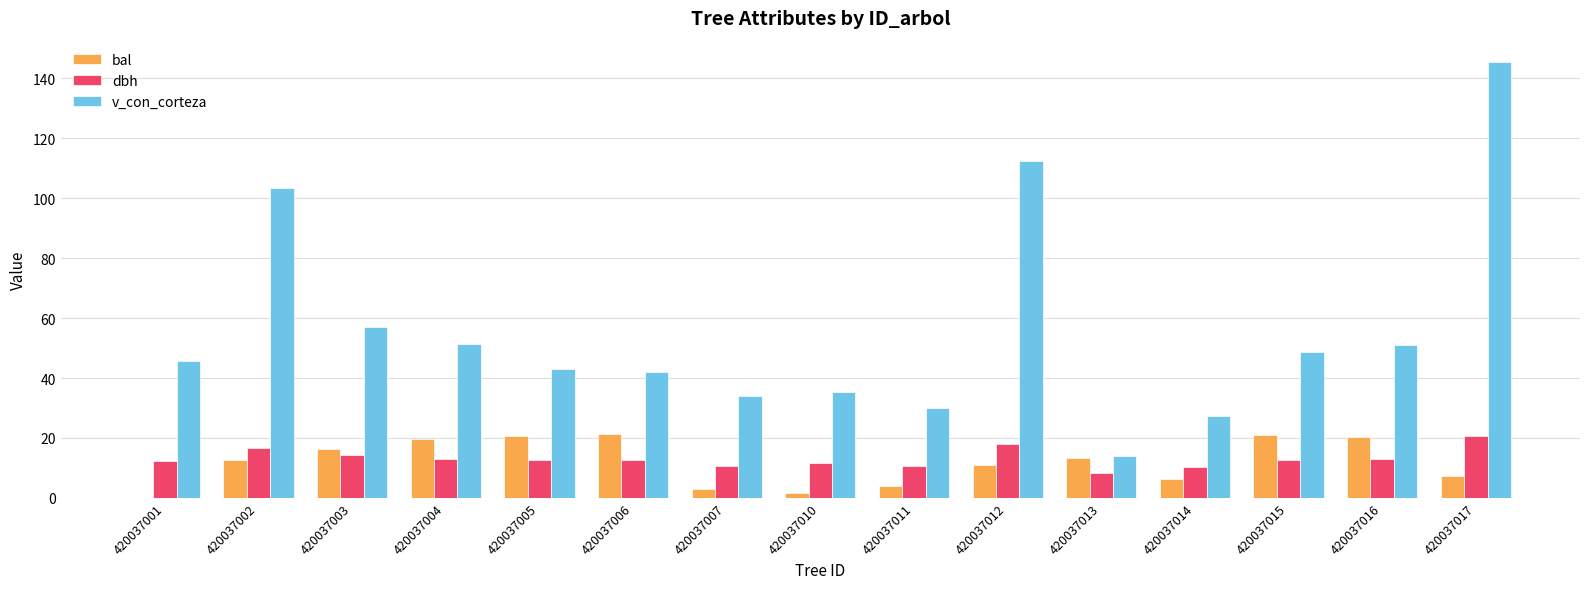

What is the spread (max minus min) of values at 420037015?

36.1